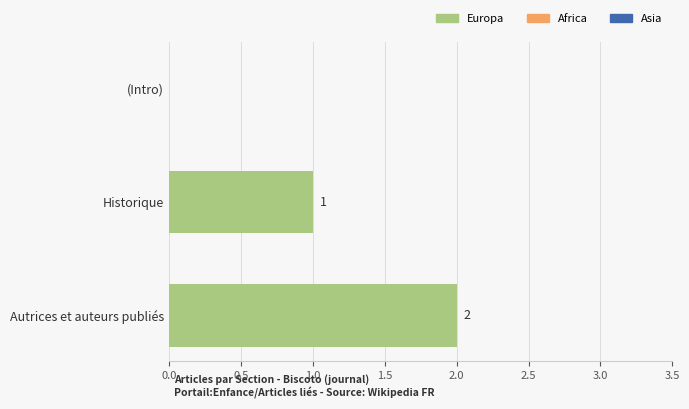

What is the sum of all values?

3